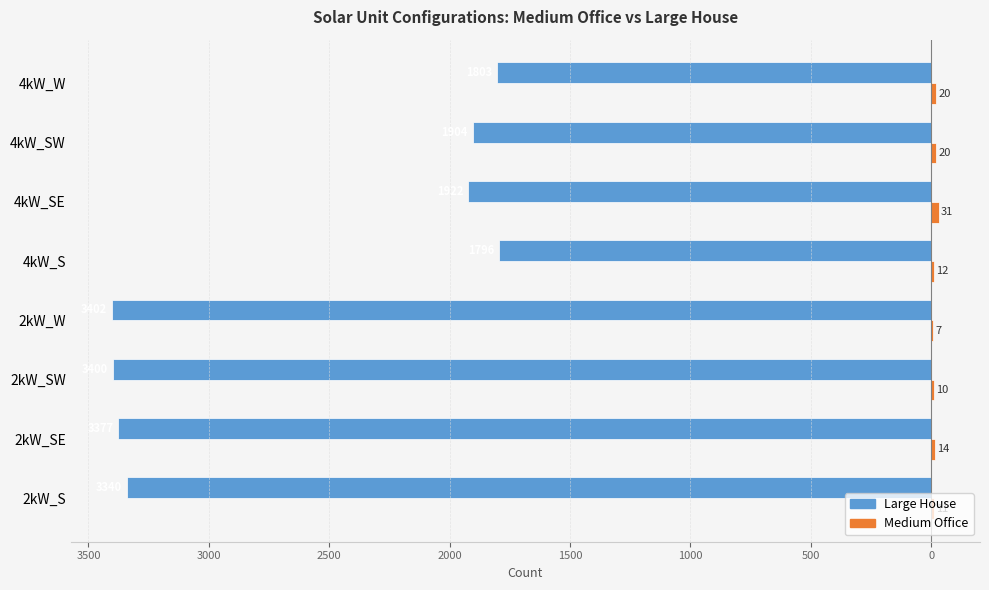

What is the value of the Medium Office bar at the 2nd from the left?

14